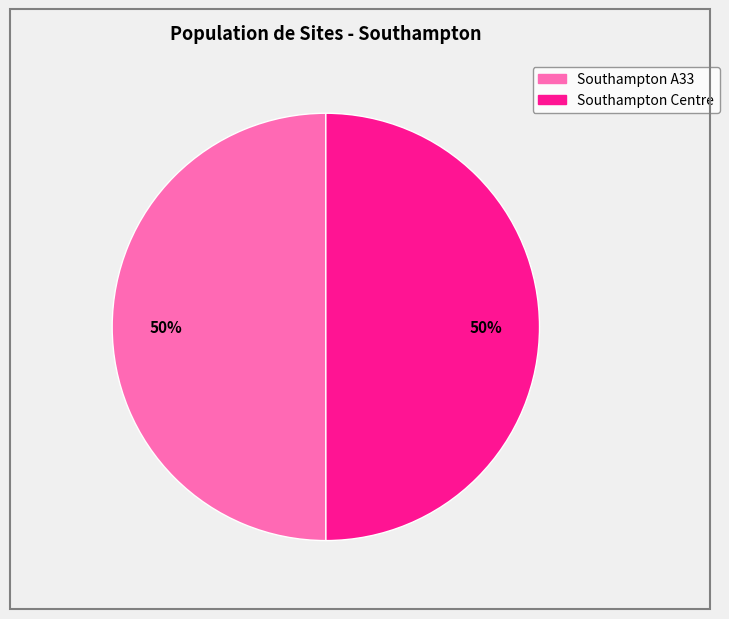

What percentage is the Southampton Centre slice, to the nearest percent?

50%